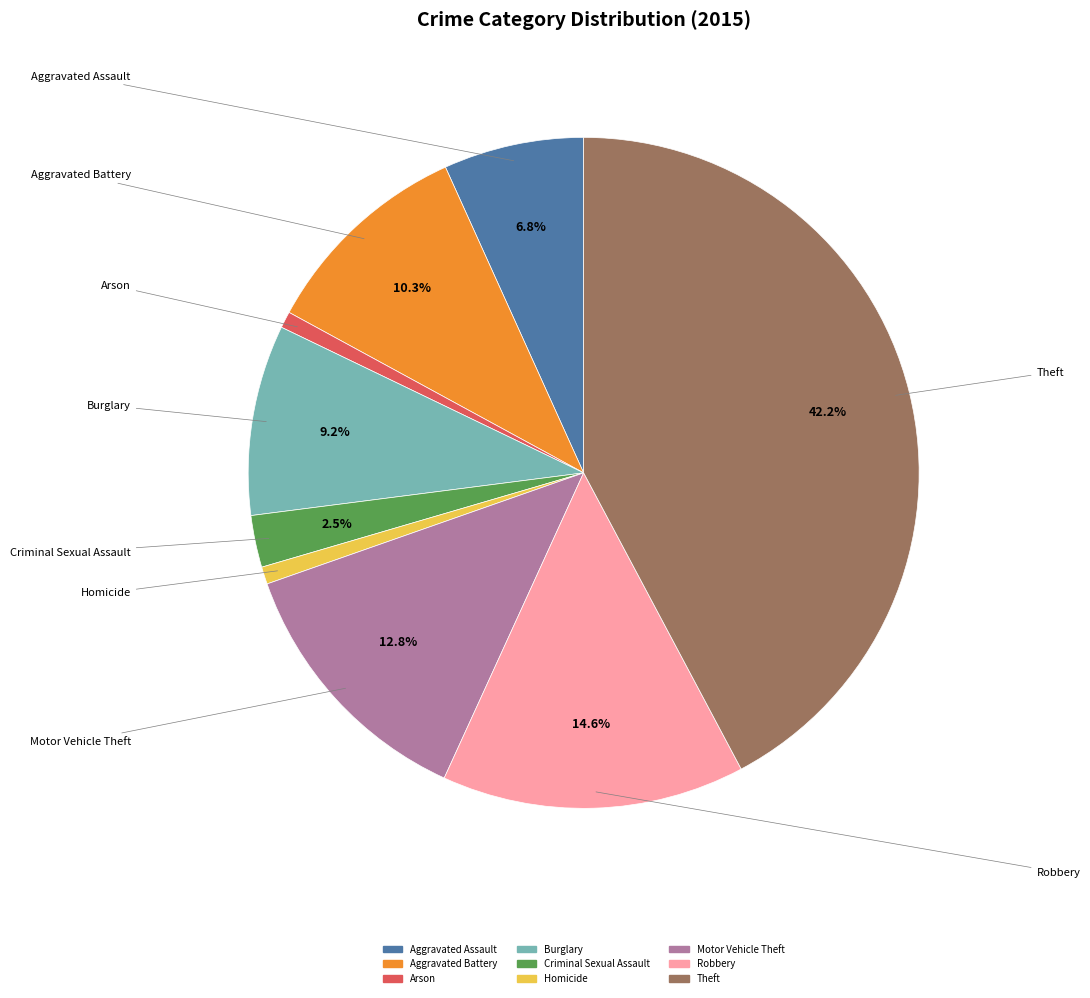

Between Burglary and Aggravated Battery, which is larger?

Aggravated Battery